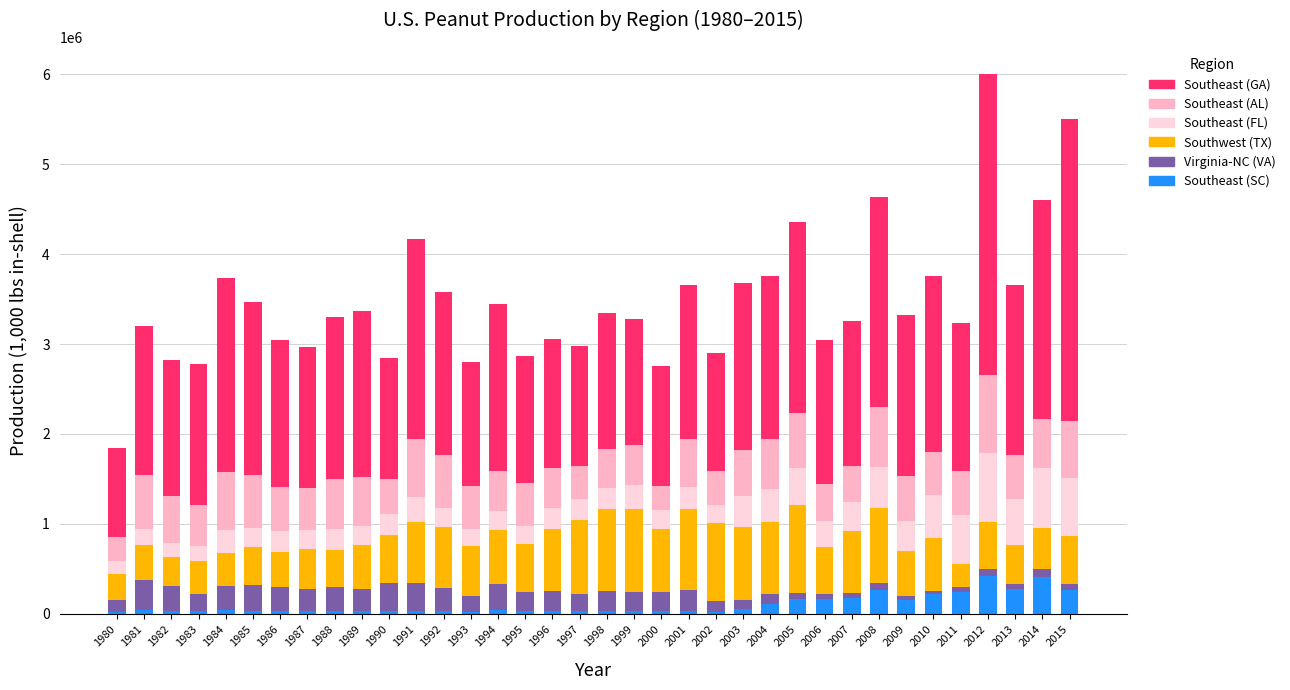

How many distinct data groups are displayed?

6